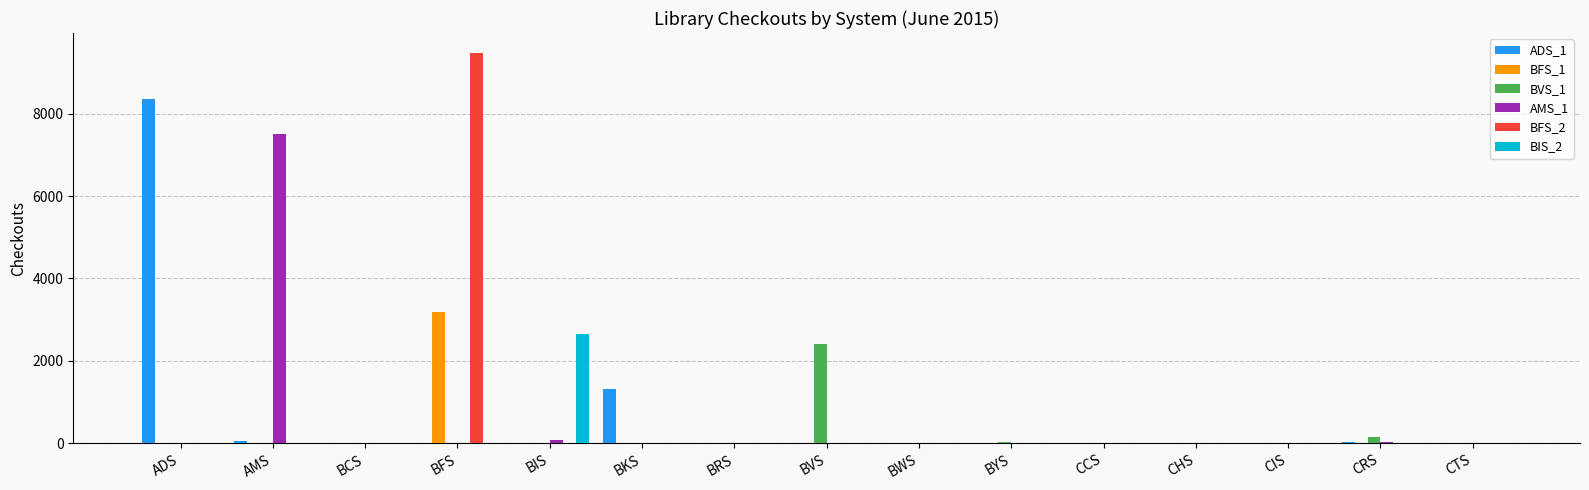

Which category has the highest value in the AMS_1 series?

AMS